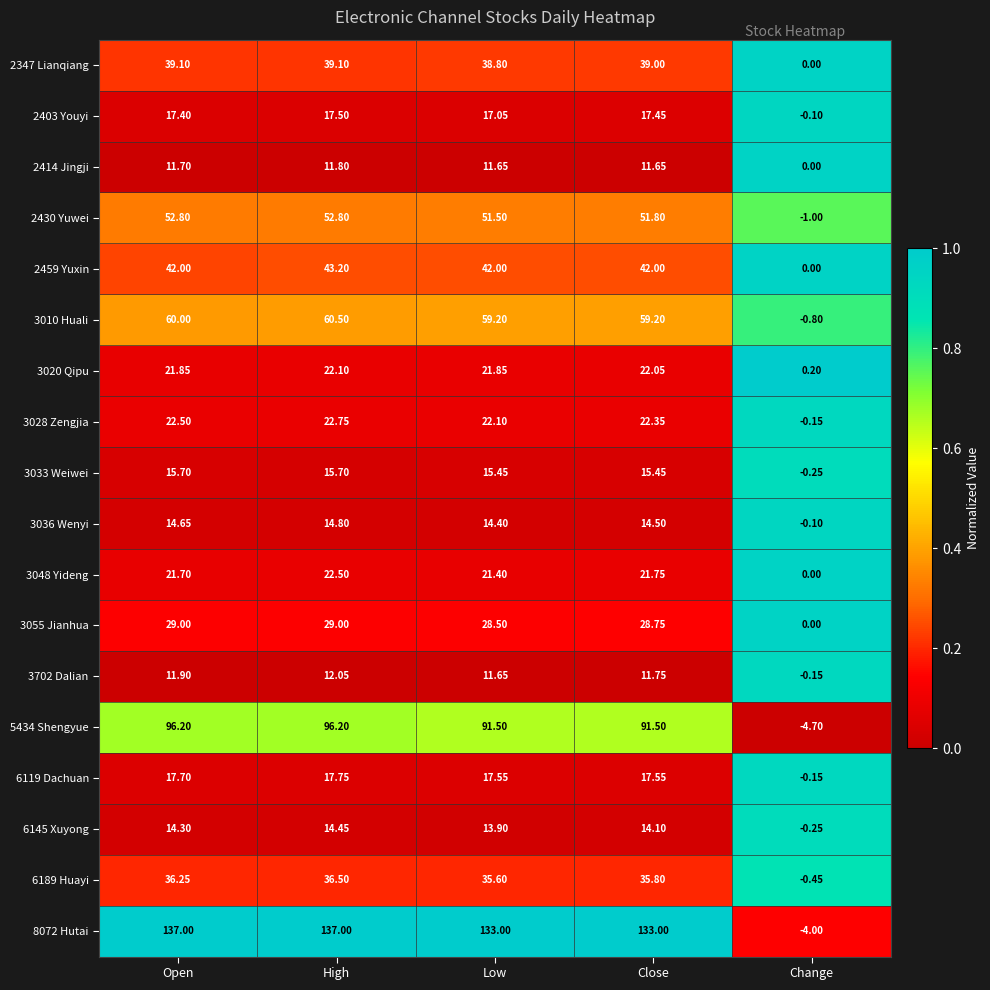

At which label does 3028 Zengjia reach its peak?

High